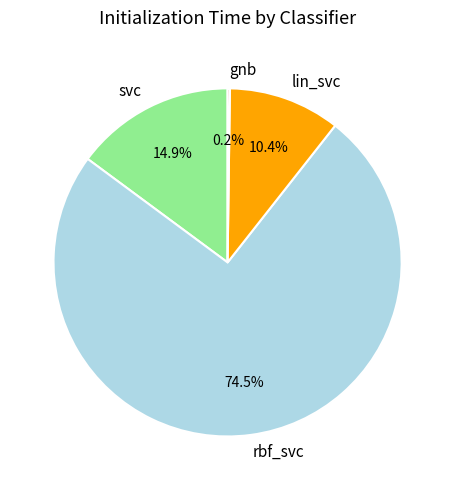

What percentage is NOT represented by lin_svc?

89.6%